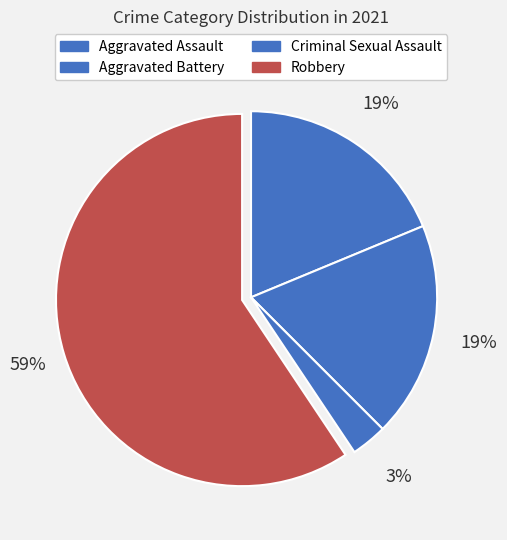

What is the largest slice in the pie chart?

Robbery